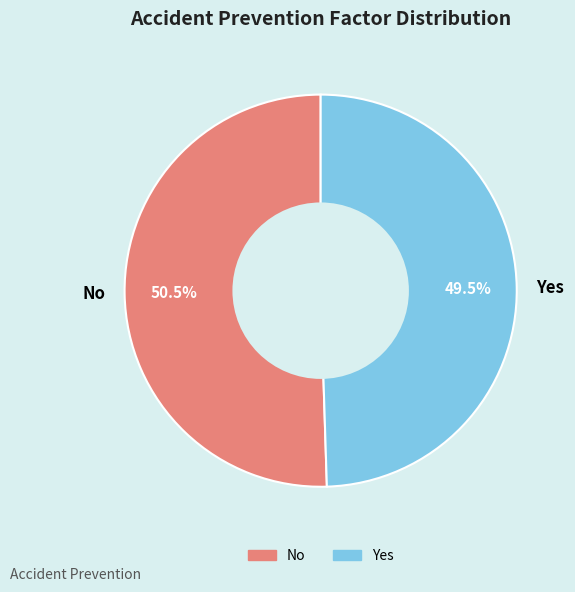

The Yes slice represents 62% of the pie. True or false?

False